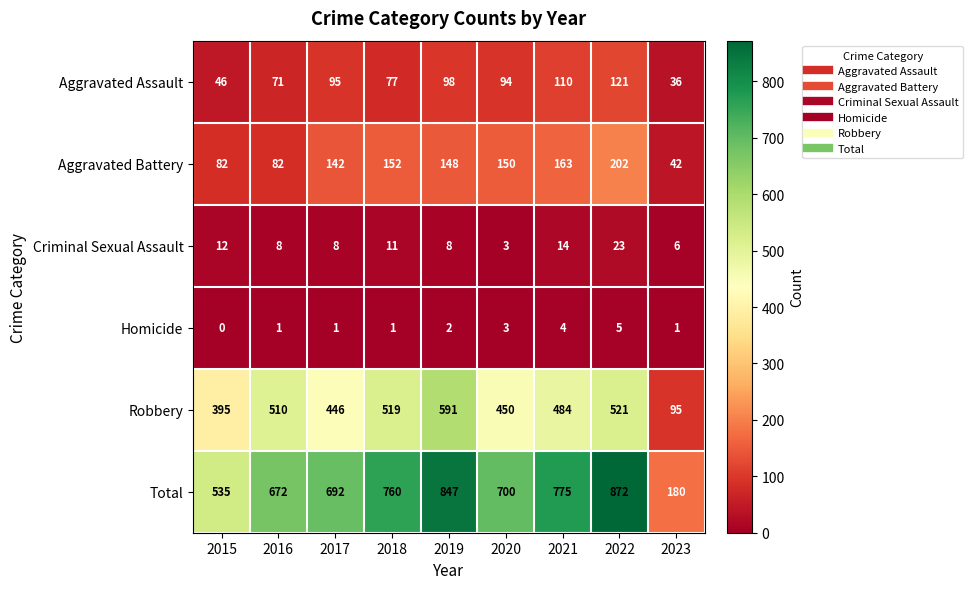

What is the total value across all series at 2015?

1070